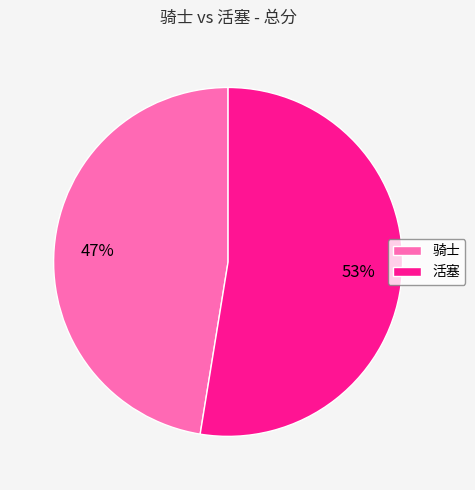

Is 骑士 the majority of the pie?

No